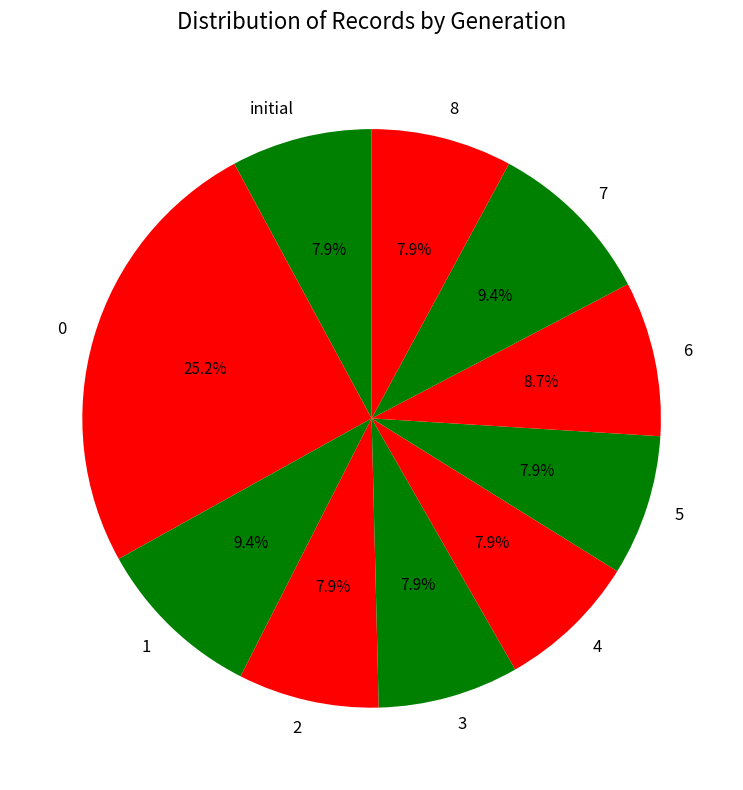

Combined, do 3 and 2 account for over 50%?

No